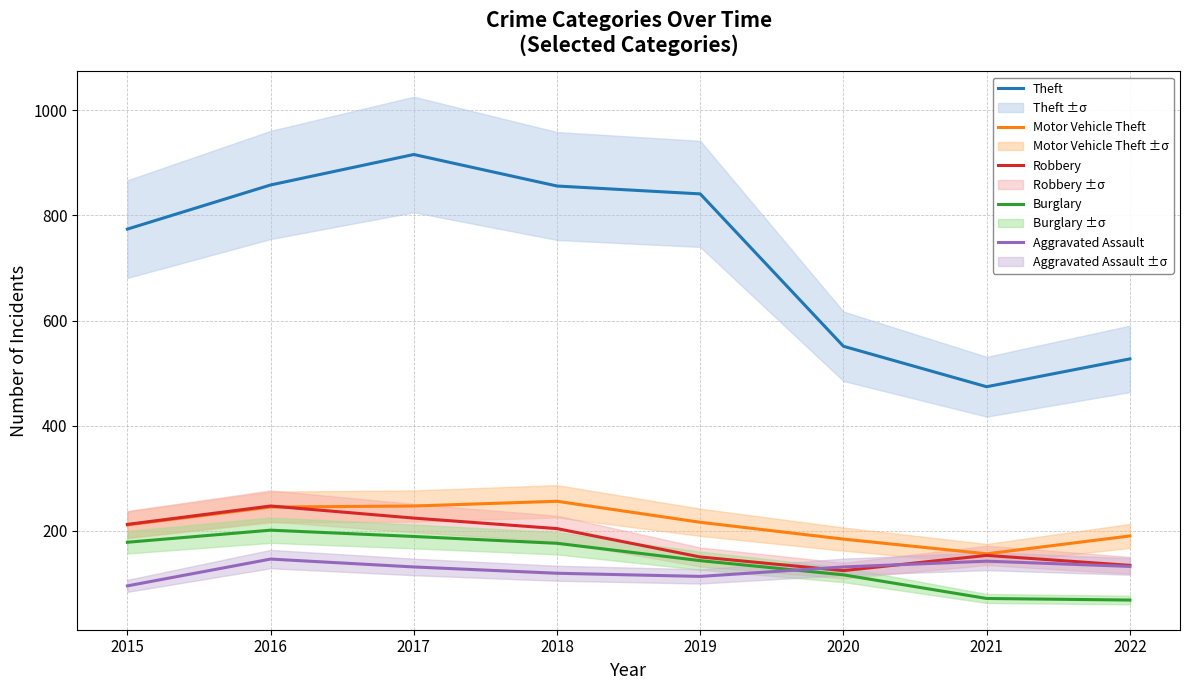

Reading left to right, list all the values displayed in this chart.

Theft: 2015=774	2016=858	2017=916	2018=856	2019=841	2020=551	2021=474	2022=527
Motor Vehicle Theft: 2015=211	2016=245	2017=247	2018=256	2019=216	2020=184	2021=156	2022=190
Robbery: 2015=212	2016=247	2017=224	2018=204	2019=150	2020=124	2021=153	2022=134
Burglary: 2015=178	2016=201	2017=189	2018=176	2019=143	2020=116	2021=71	2022=68
Aggravated Assault: 2015=95	2016=146	2017=131	2018=119	2019=113	2020=131	2021=142	2022=132